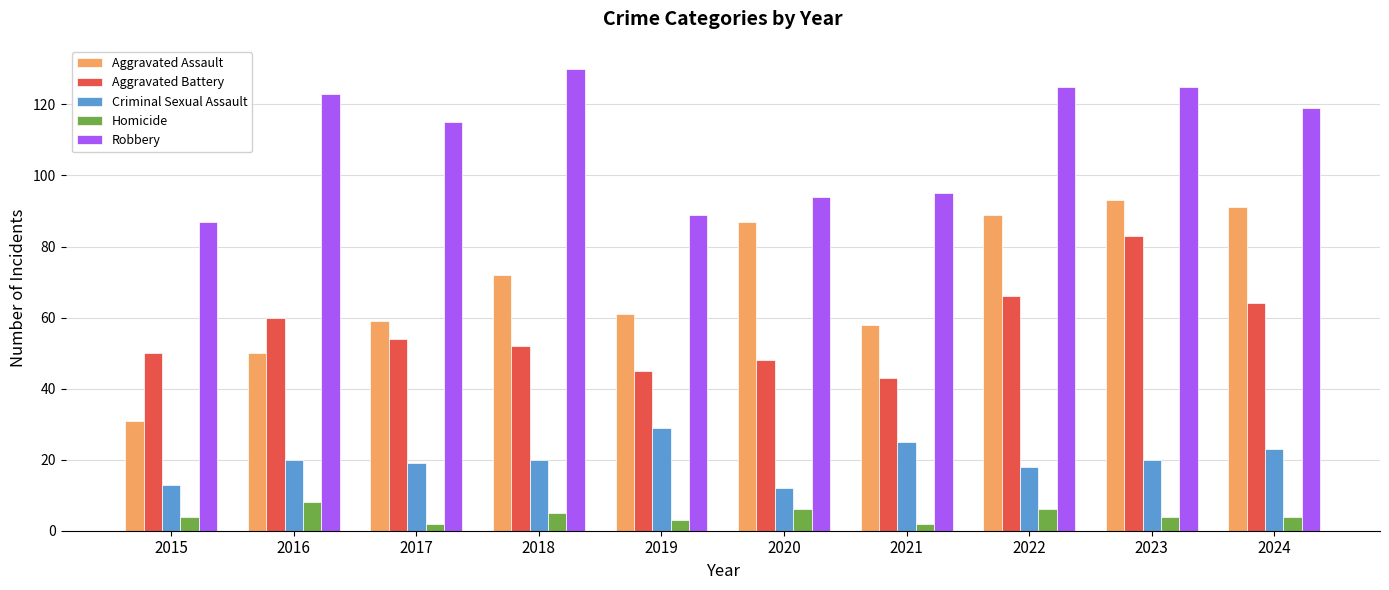

The value of Criminal Sexual Assault at 2016 is 20. True or false?

True